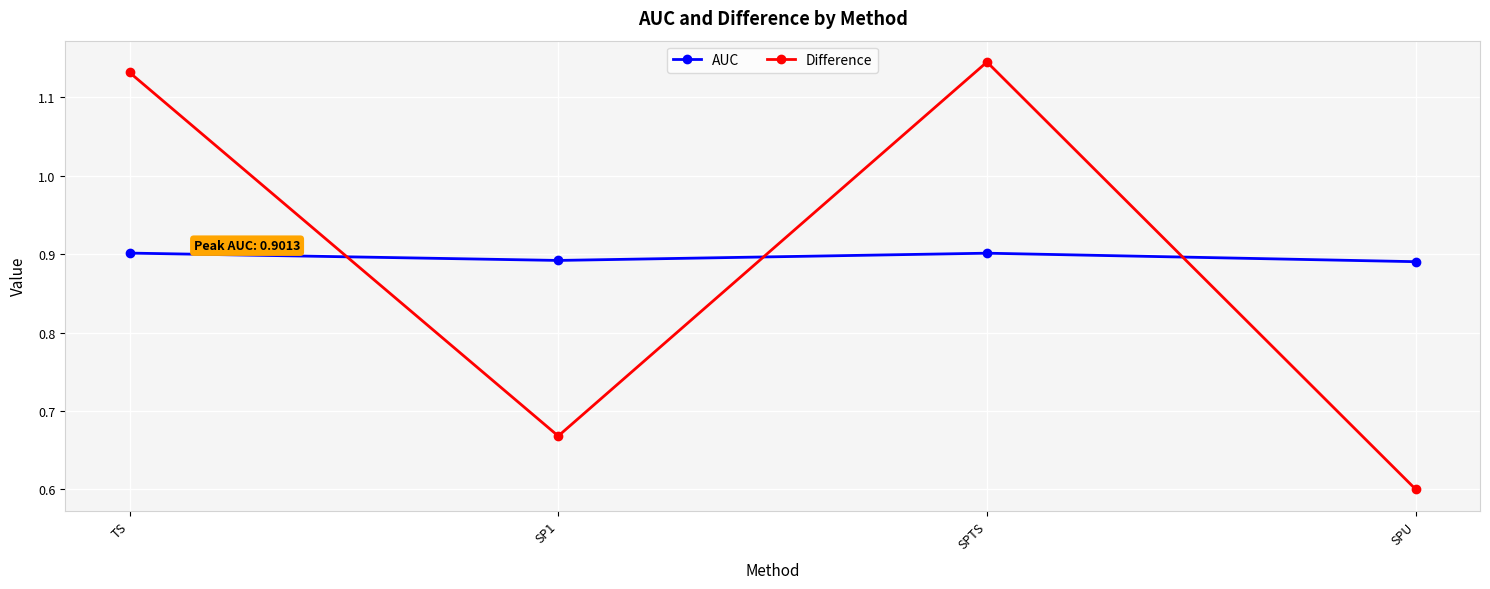

What is the label of the 3rd point from the left?

SPTS